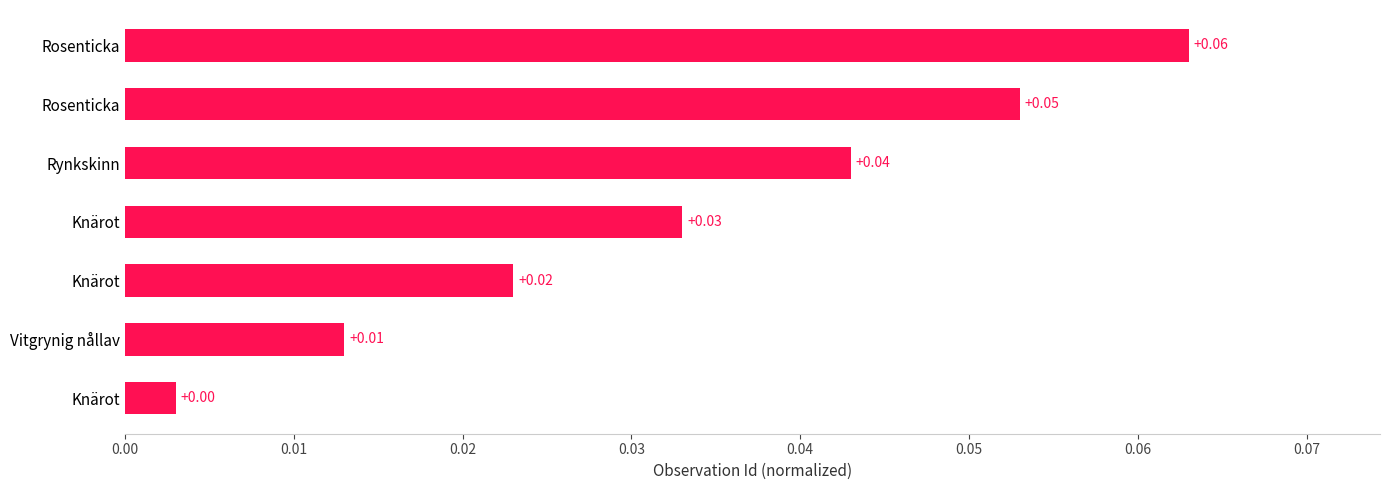

How many series are shown in this chart?

1